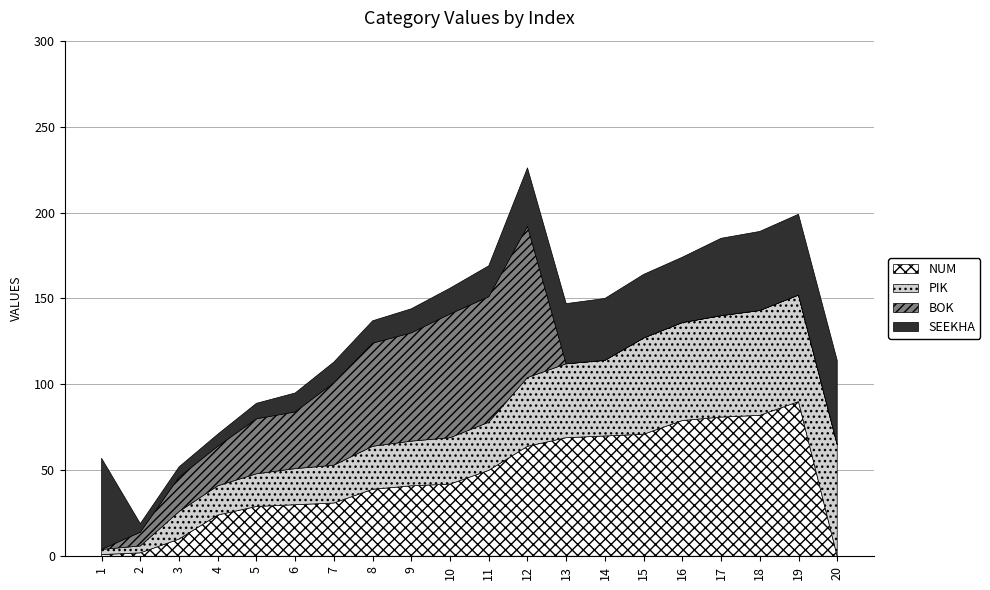

How many intersections are there between SEEKHA and PIK?

1